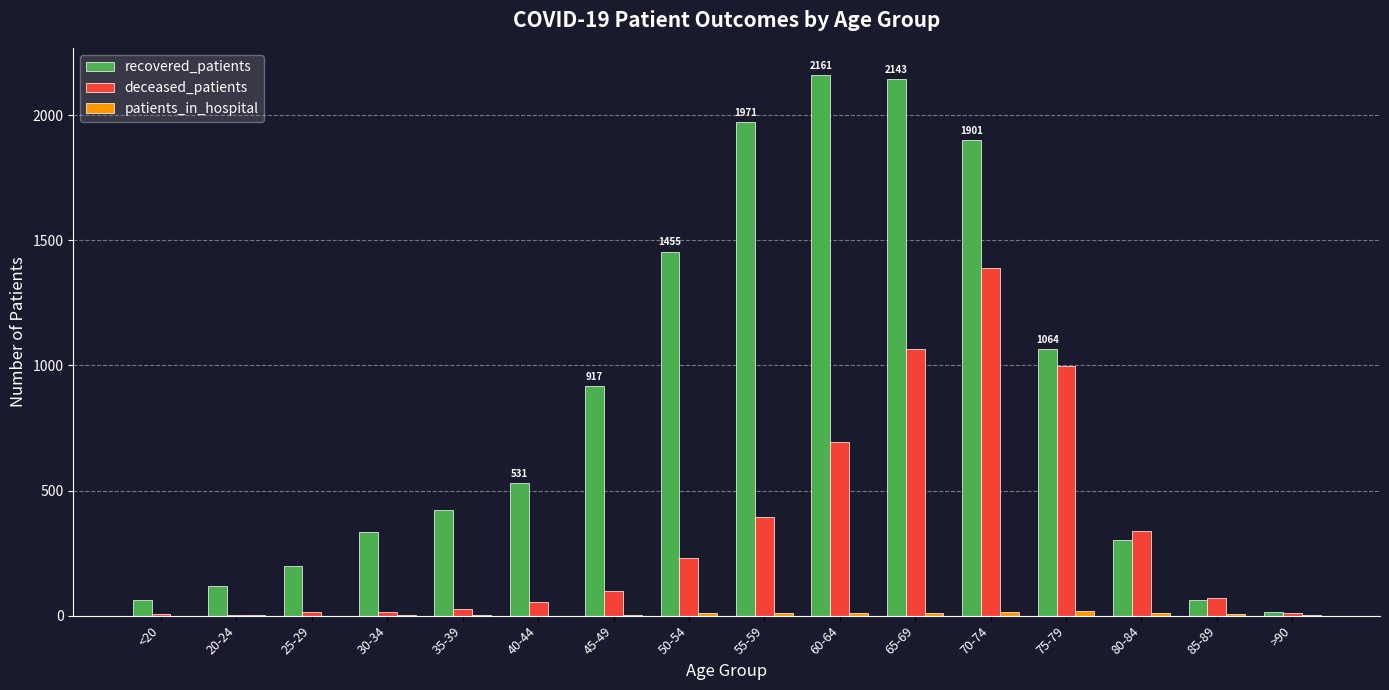

The value of recovered_patients at 85-89 is 63. True or false?

True